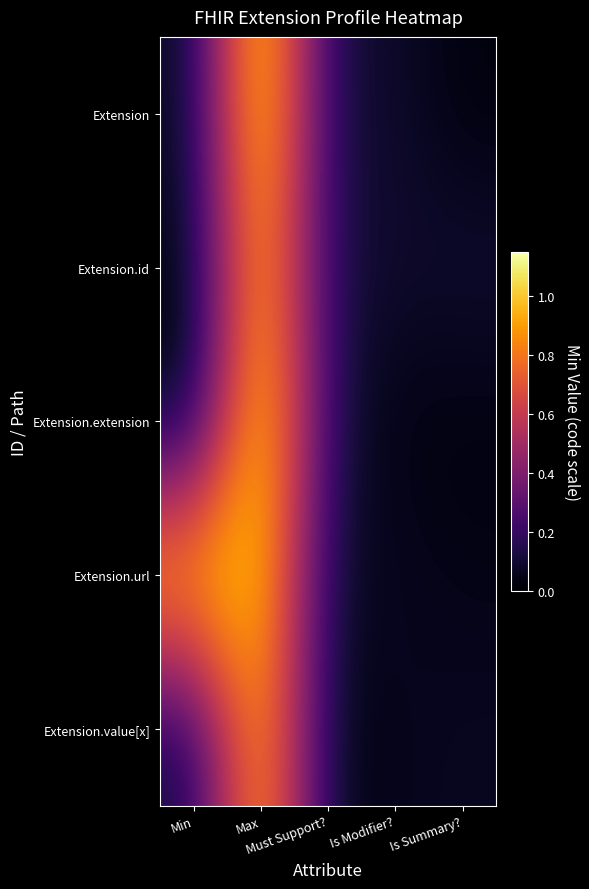

What is the total value across all series at Is Summary??

0.3